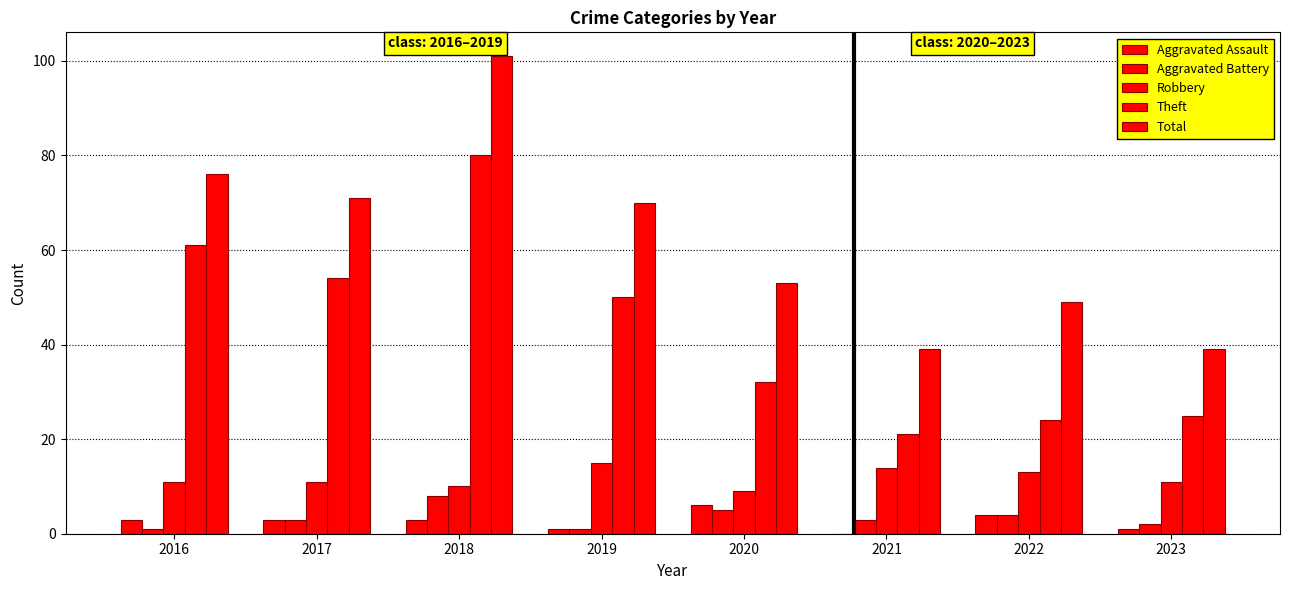

What is the value of the Theft bar at the 2nd from the left?

54